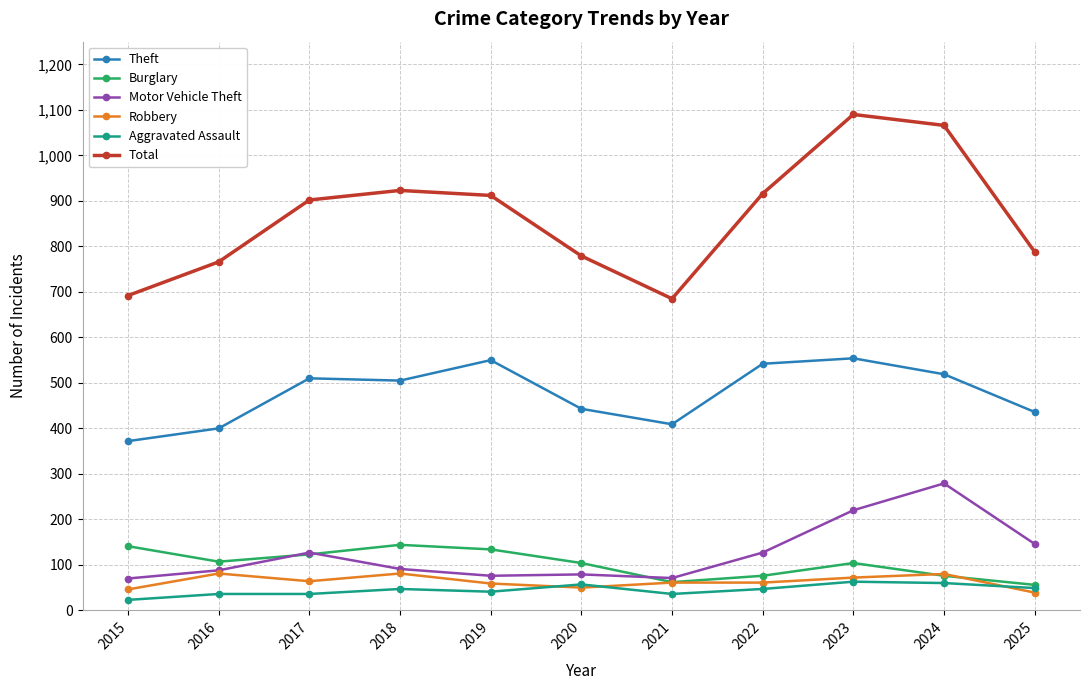

What is the difference between the maximum and second lowest values in the Robbery series?

35